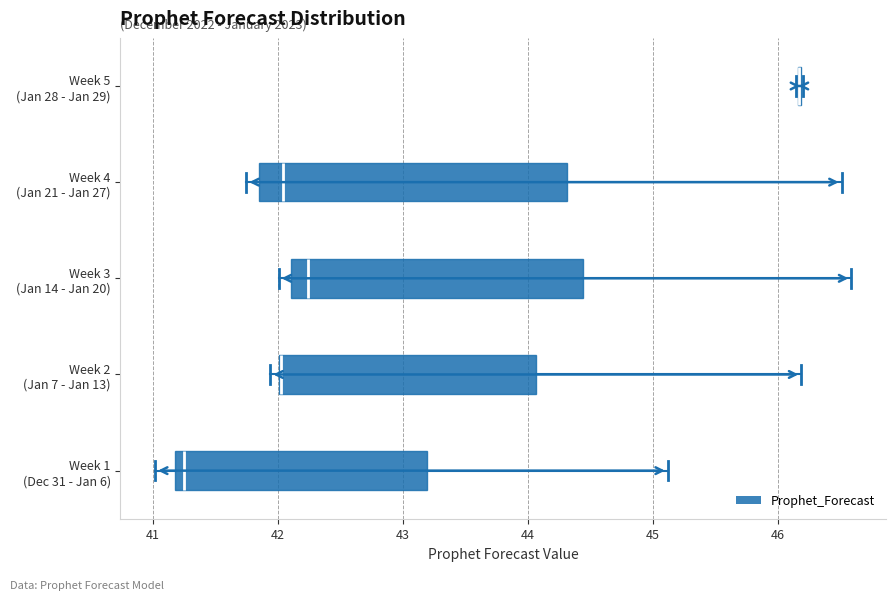

Which box is the widest, from its left edge to its right edge?

Week 4 (Jan 21 - Jan 27)